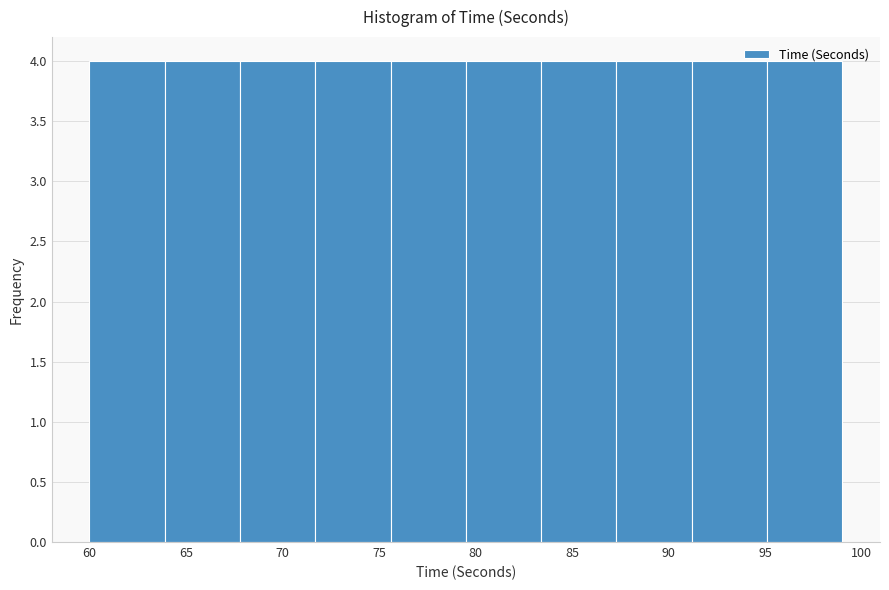

Reading left to right, transcribe this chart: for each bar, give the range it covers on the x-axis and its height. Neither the bar edges nor the heights are printed on the chart, so give them approximately, as read against the axes.

60.0 to 63.9: 4
63.9 to 67.8: 4
67.8 to 71.7: 4
71.7 to 75.6: 4
75.6 to 79.5: 4
79.5 to 83.4: 4
83.4 to 87.3: 4
87.3 to 91.2: 4
91.2 to 95.1: 4
95.1 to 99.0: 4